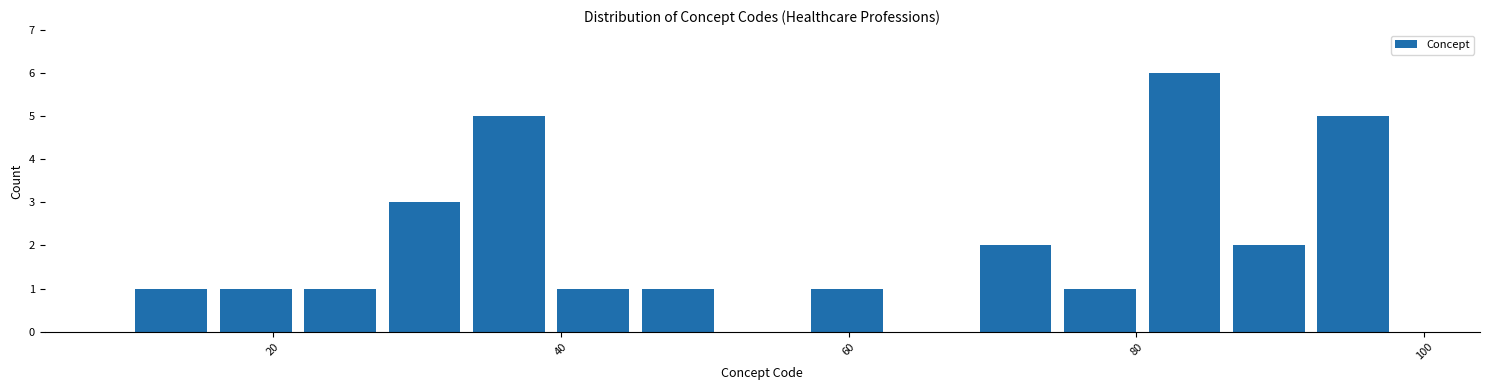

Read against the x-axis, roughly where is the centre of the tallest bar?

84